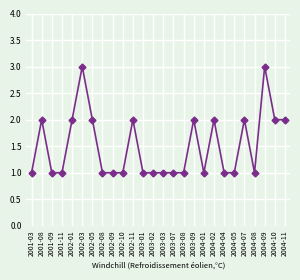

Approximately how many times larger is the value at 2002-11 compared to 2002-09?

2.0